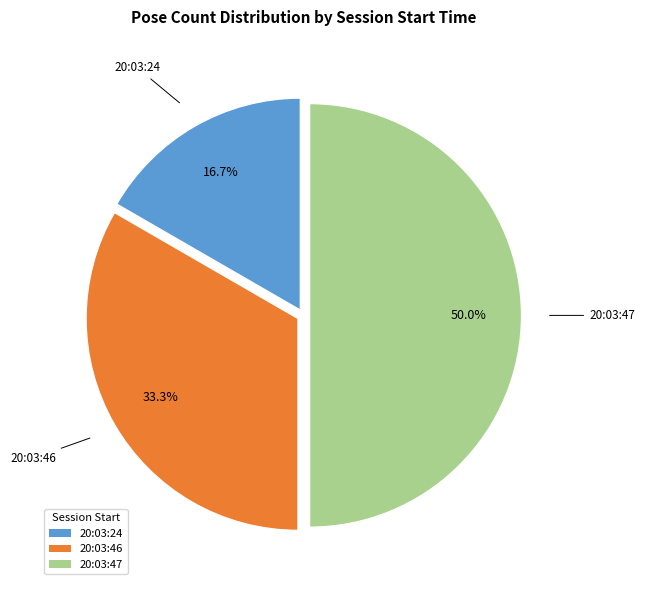

Do 20:03:24 and 20:03:47 together represent more than half of the pie?

Yes